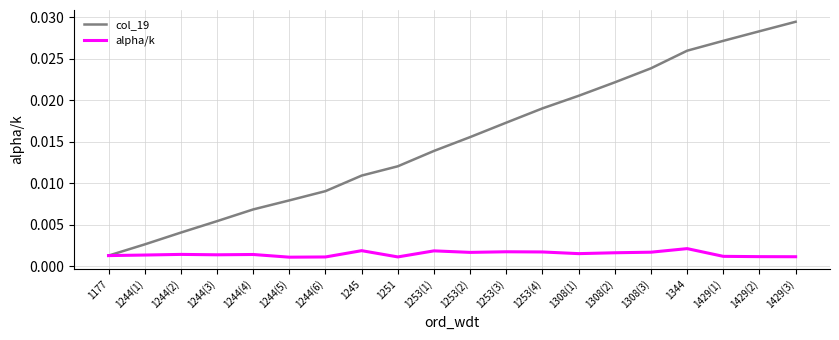

Count the number of data series in this chart.

2